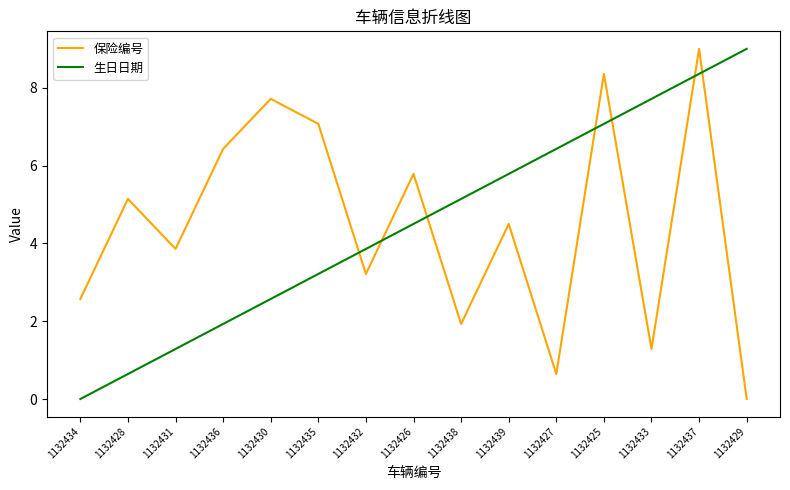

How many lines are shown in the chart?

2